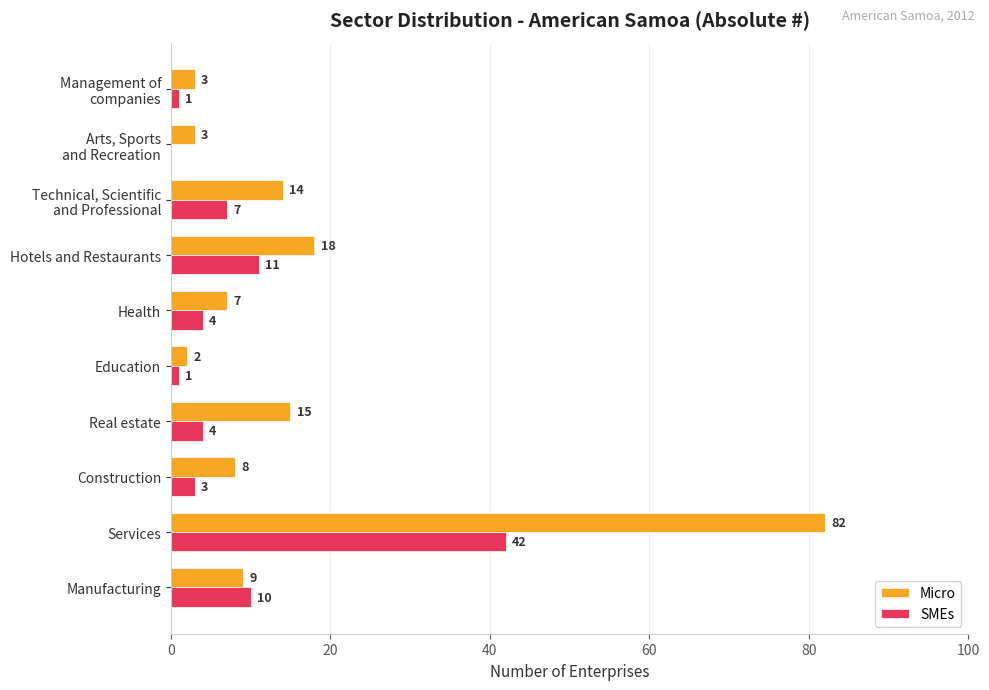

The value of Micro at Hotels and Restaurants is 28. True or false?

False